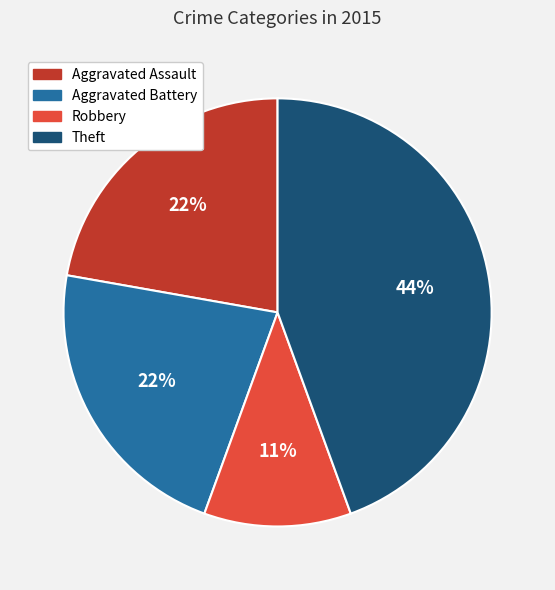

Does any single category account for the majority?

No